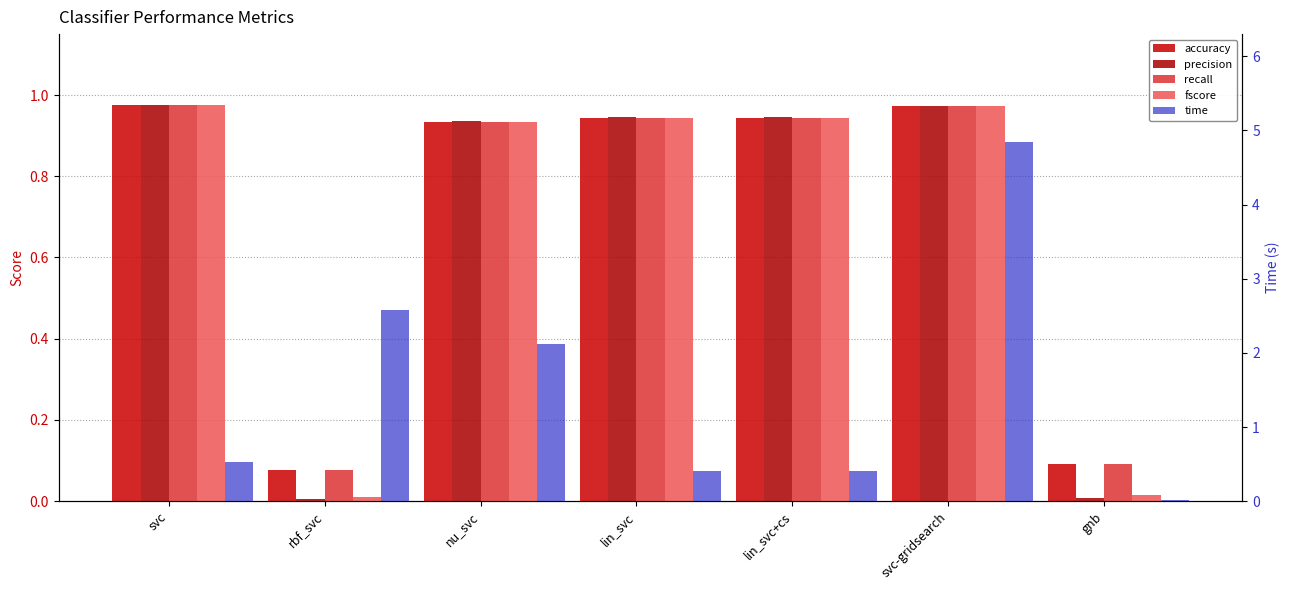

What is the difference between the highest and lowest values at svc?

0.5